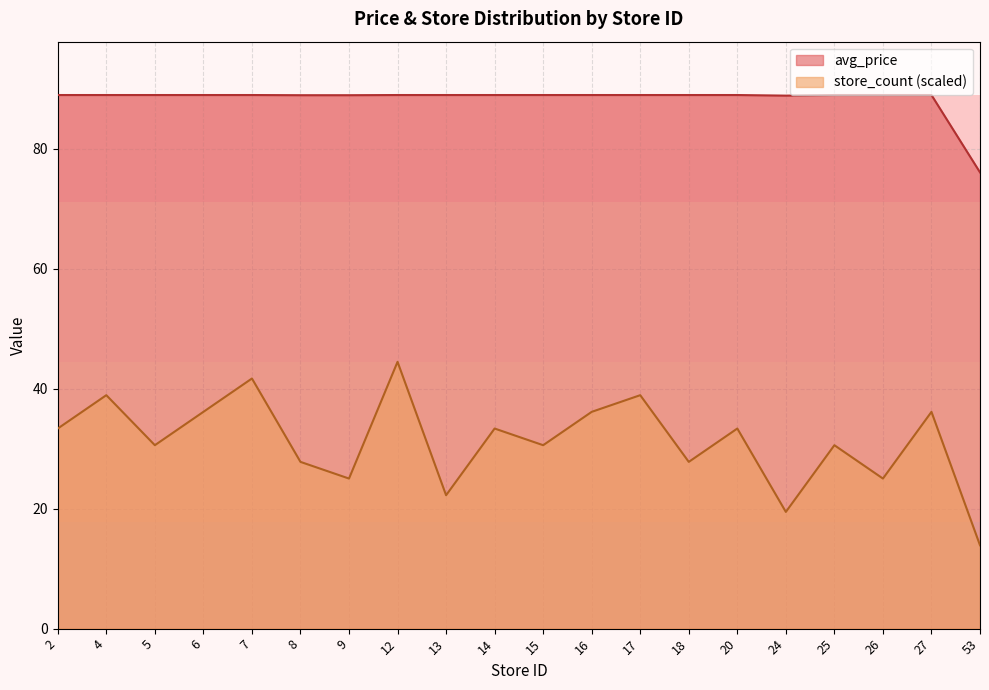

The store_count series shows 53.7 at 15. True or false?

False